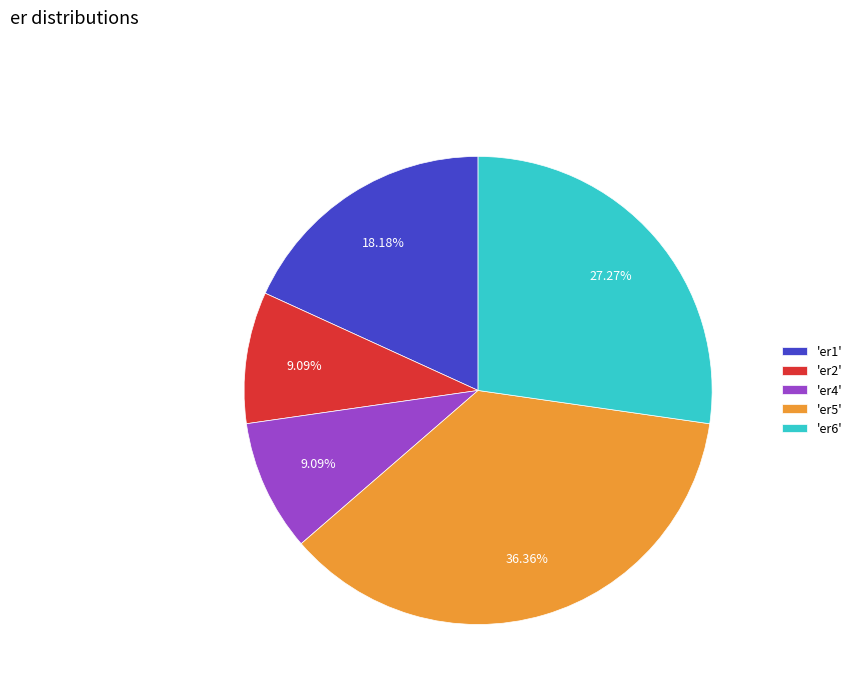

Does 'er6' represent more than half of the total?

No